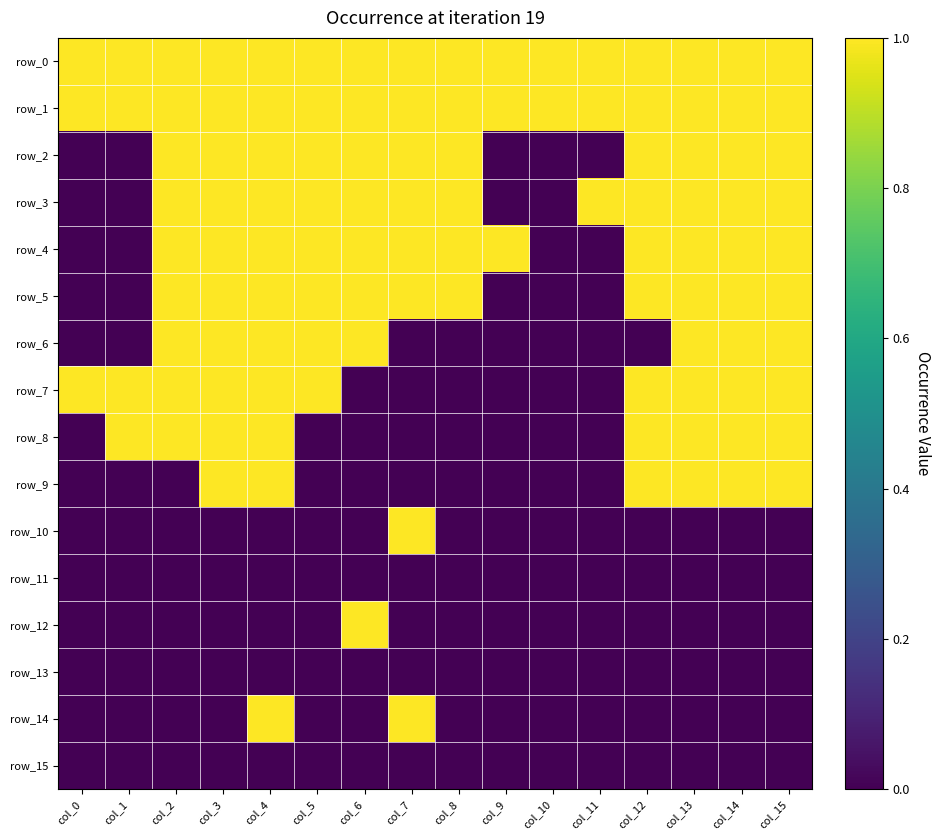

Reading right to left, extract all data points from this chart.

row_0: 1	1	1	1	1	1	1	1	1	1	1	1	1	1	1	1
row_1: 1	1	1	1	1	1	1	1	1	1	1	1	1	1	1	1
row_2: 1	1	1	1	0	0	0	1	1	1	1	1	1	1	0	0
row_3: 1	1	1	1	1	0	0	1	1	1	1	1	1	1	0	0
row_4: 1	1	1	1	0	0	1	1	1	1	1	1	1	1	0	0
row_5: 1	1	1	1	0	0	0	1	1	1	1	1	1	1	0	0
row_6: 1	1	1	0	0	0	0	0	0	1	1	1	1	1	0	0
row_7: 1	1	1	1	0	0	0	0	0	0	1	1	1	1	1	1
row_8: 1	1	1	1	0	0	0	0	0	0	0	1	1	1	1	0
row_9: 1	1	1	1	0	0	0	0	0	0	0	1	1	0	0	0
row_10: 0	0	0	0	0	0	0	0	1	0	0	0	0	0	0	0
row_11: 0	0	0	0	0	0	0	0	0	0	0	0	0	0	0	0
row_12: 0	0	0	0	0	0	0	0	0	1	0	0	0	0	0	0
row_13: 0	0	0	0	0	0	0	0	0	0	0	0	0	0	0	0
row_14: 0	0	0	0	0	0	0	0	1	0	0	1	0	0	0	0
row_15: 0	0	0	0	0	0	0	0	0	0	0	0	0	0	0	0